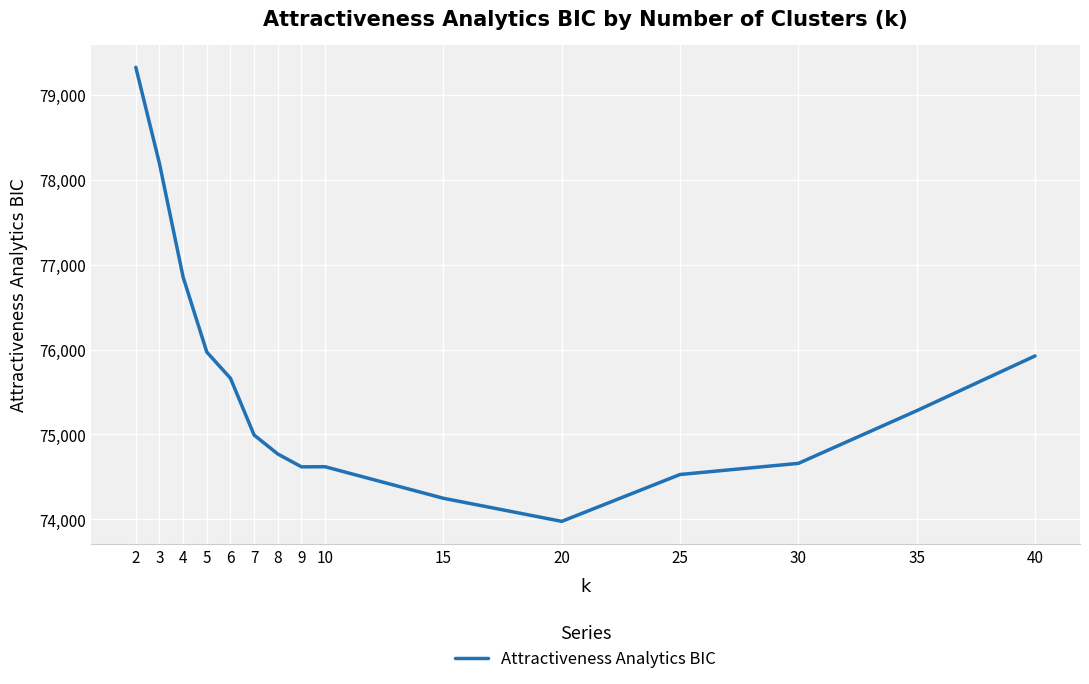

Between 20 and 15, which is larger?

15